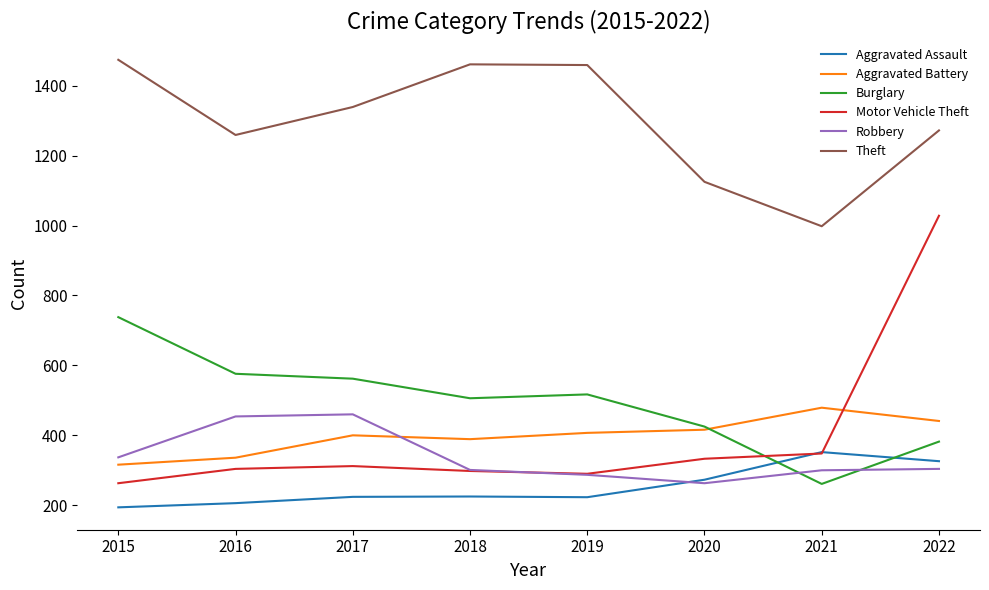

After their last crossing, which series has the higher values: Aggravated Battery or Motor Vehicle Theft?

Motor Vehicle Theft